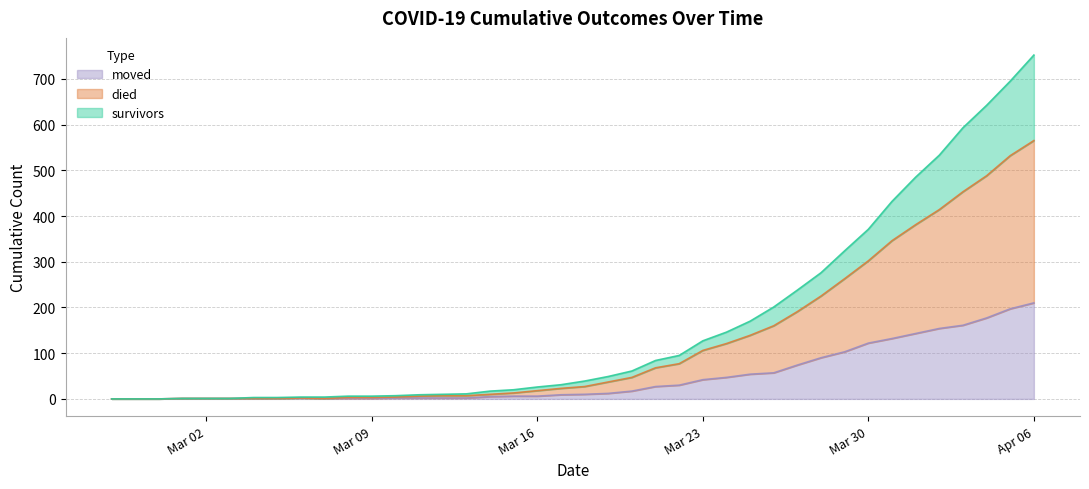

What is the highest value of the moved series?

210